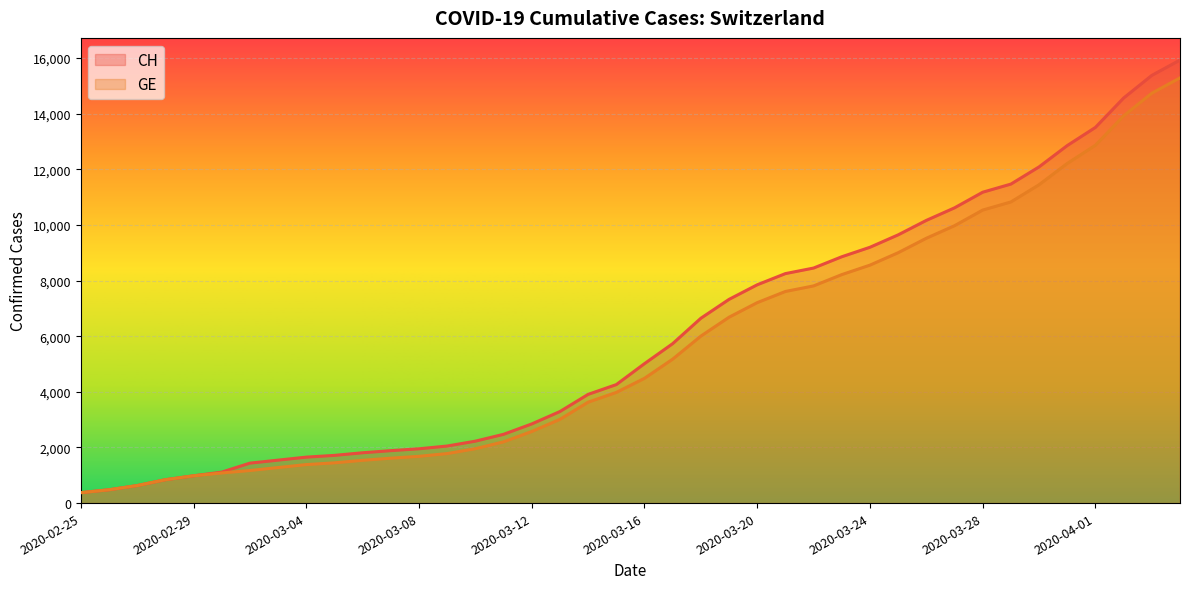

What is the label of the 15th point from the right?

2020-03-21